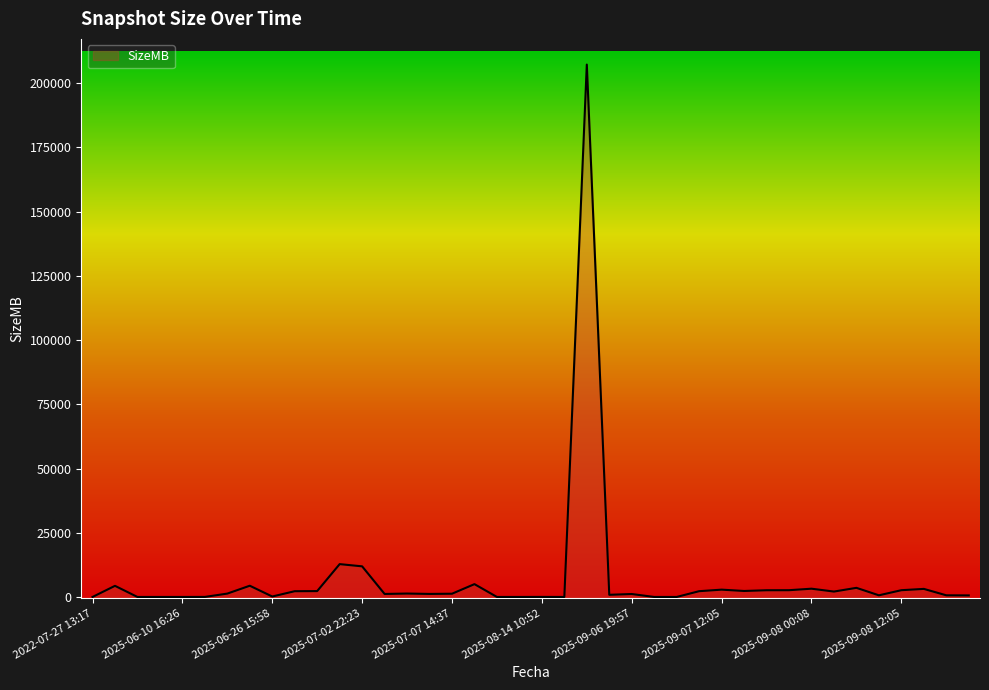

What is the maximum value shown in the chart?

207270